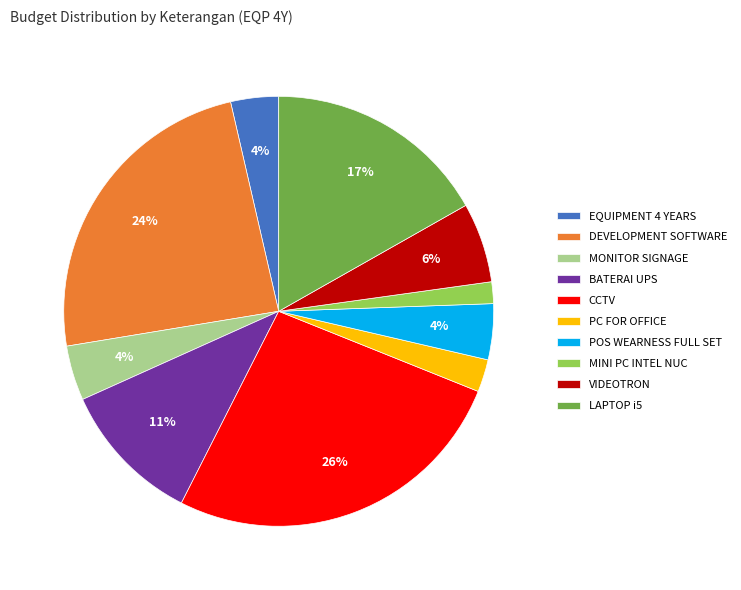

Is it true that LAPTOP i5 is 3% of the pie?

False